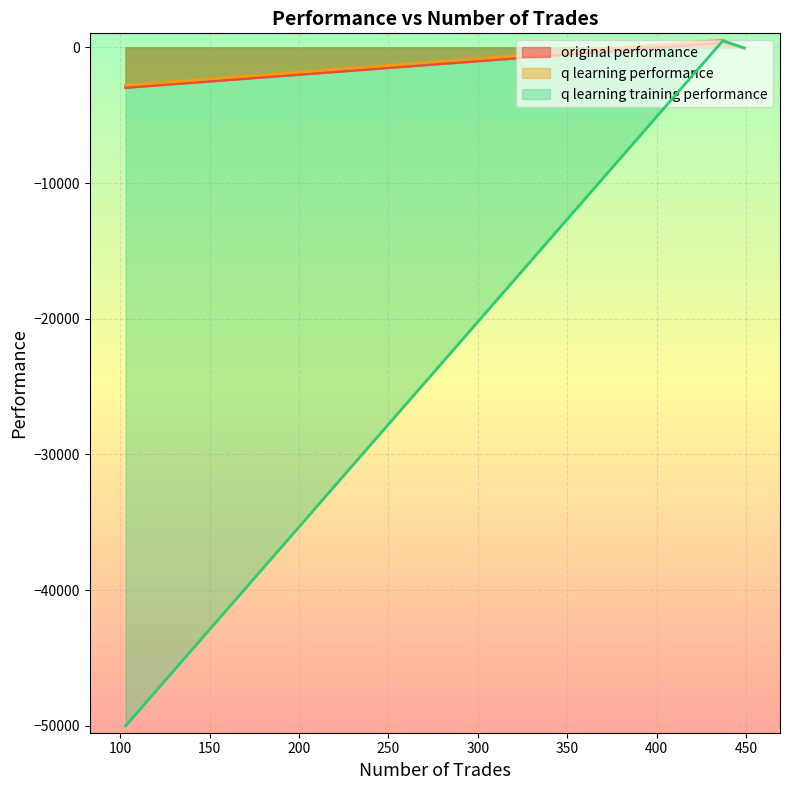

What is the total value across all series at 437?

1354.8